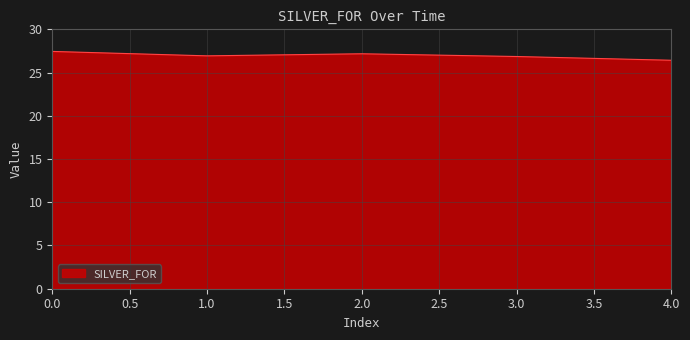

Reading left to right, what are all the values shown in this chart?

27.4	26.9	27.2	26.9	26.4